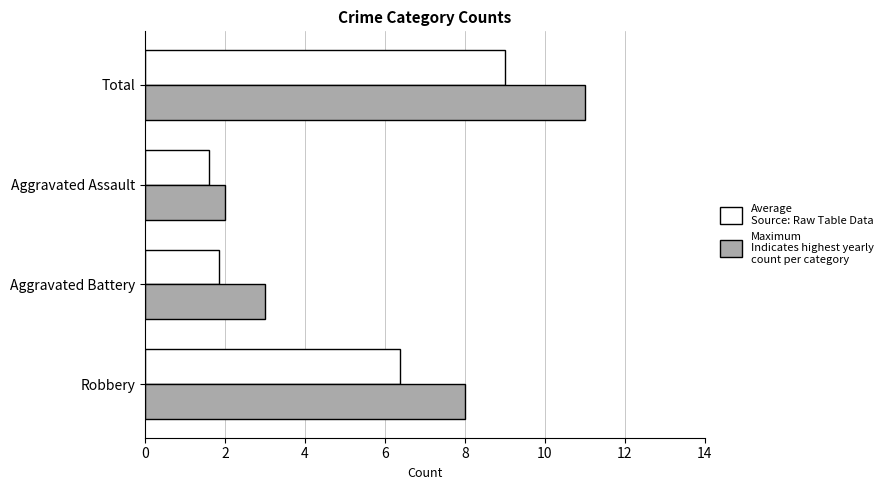

Which category has the highest value across all series?

Total